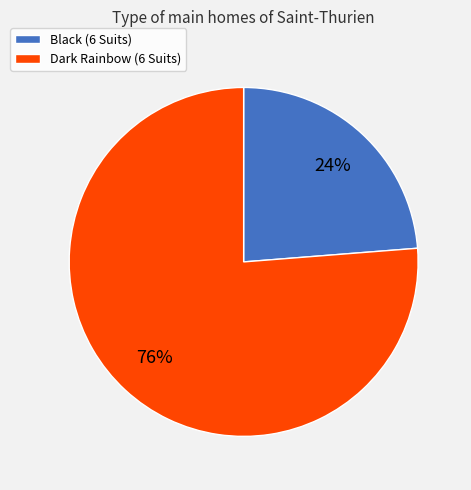

Count the number of slices in the pie.

2